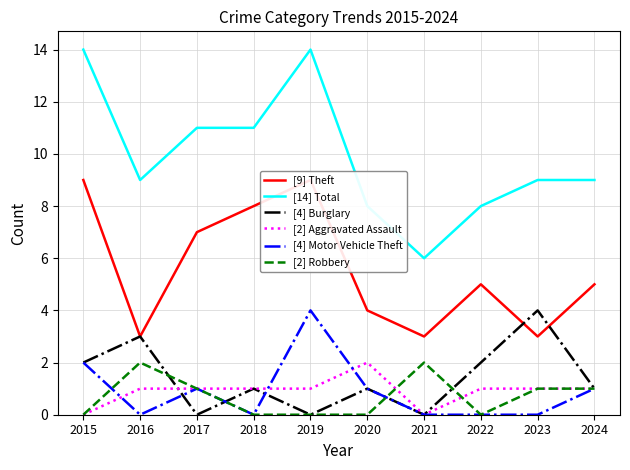

At which label does [2] Aggravated Assault first exceed 1?

2020